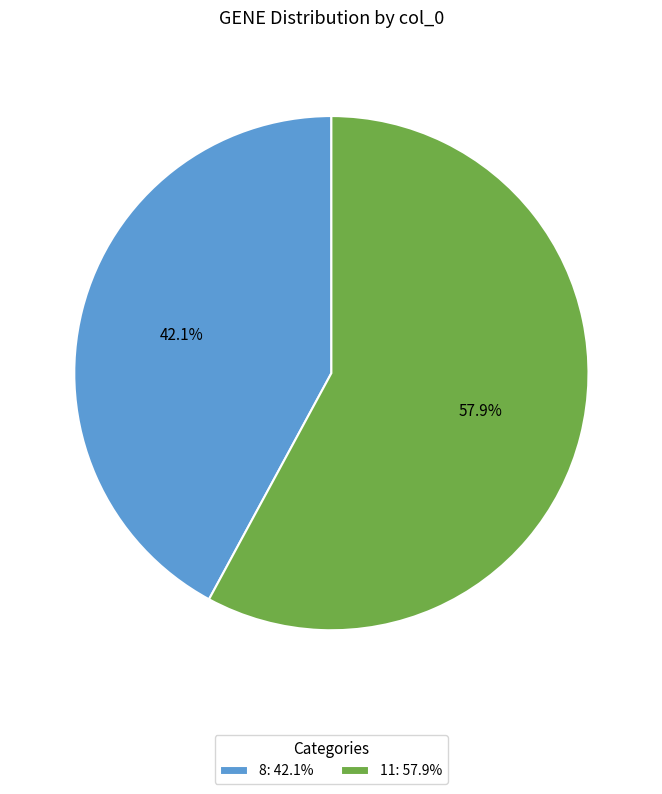

To the nearest percent, what is the difference between the largest and smallest slice percentages?

16%